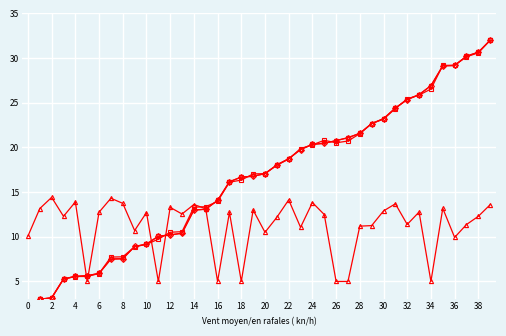

The value of mid at 2 is 3.0. True or false?

True